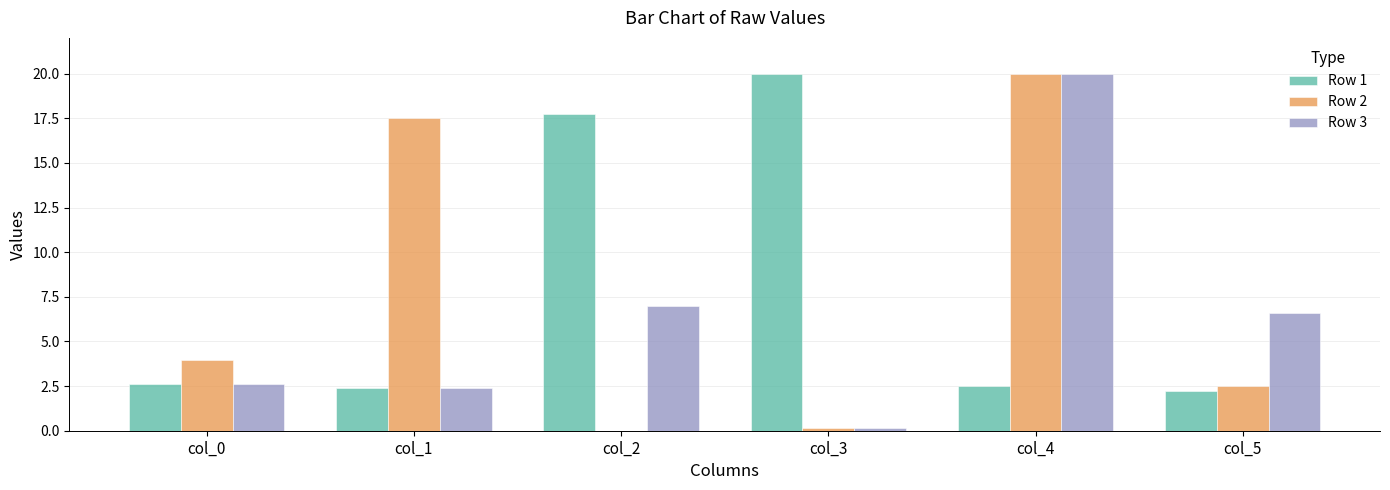

What is the highest value of the Row 1 series?

20.0